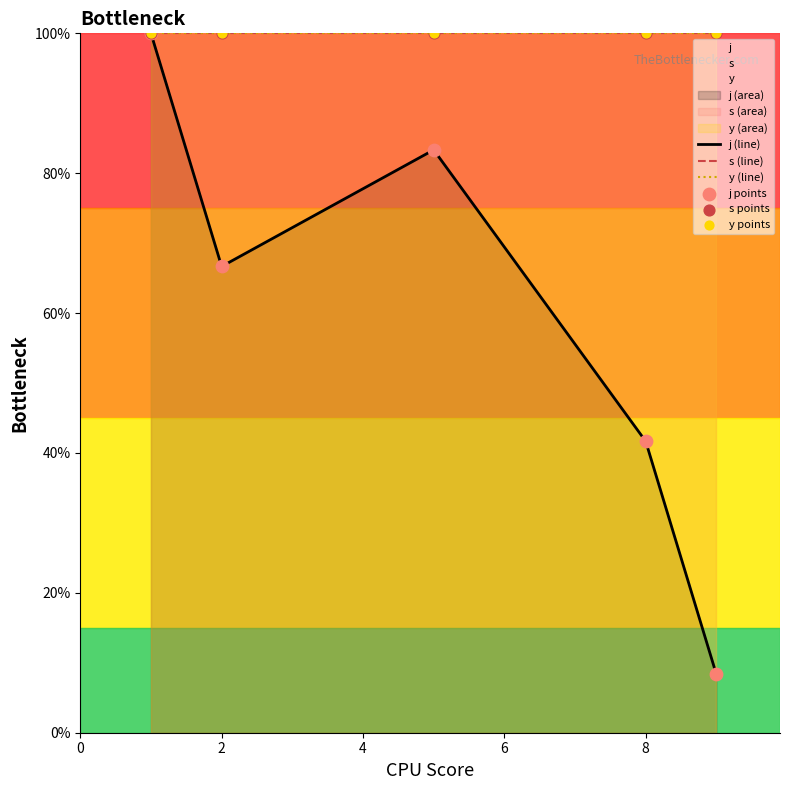

What is the total value across all series at 2?

533.3